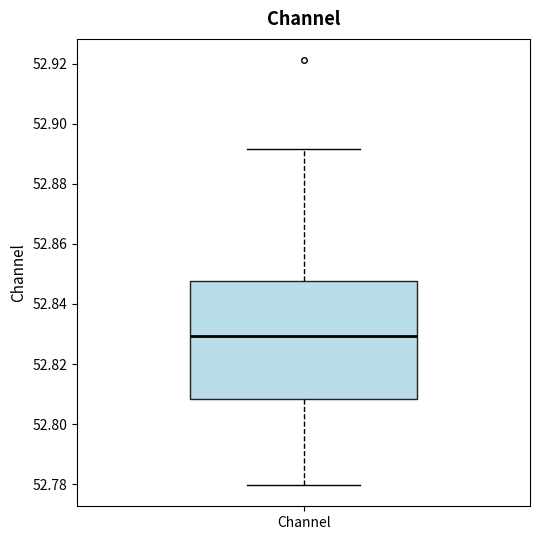

Where is the lower edge of the box for Channel on the y-axis? The values are not printed on the chart, so give them approximately, as read against the axis.

52.808